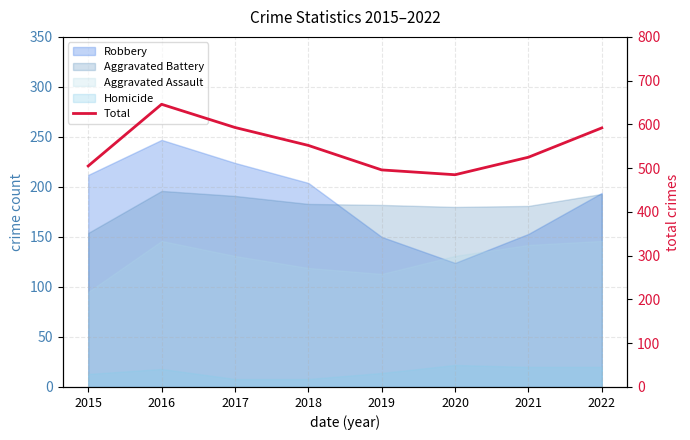

Reading left to right, transcribe all the data shown in this chart.

505	646	593	552	496	485	525	592